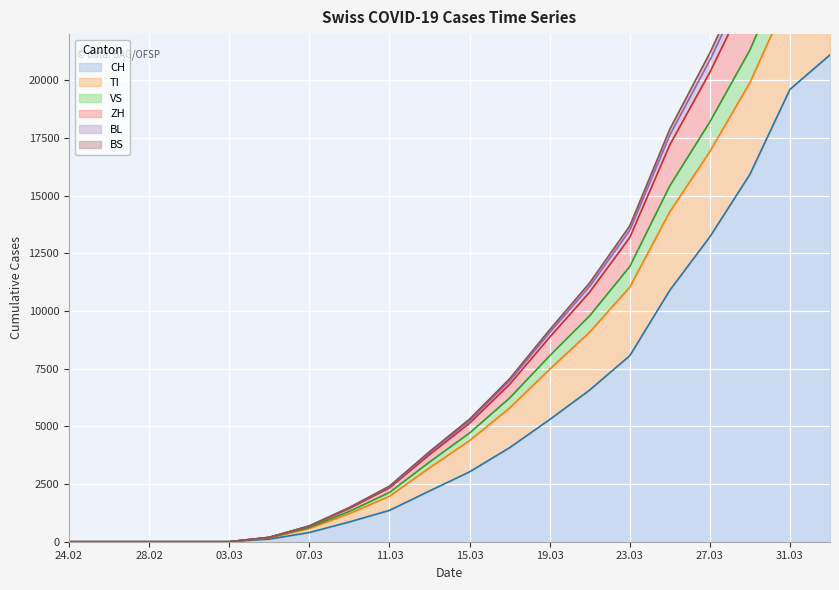

What is the highest value of the CH series?

21100